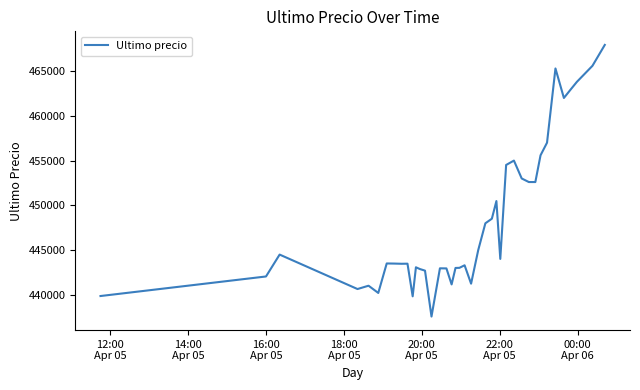

What is the smallest value displayed?

437562